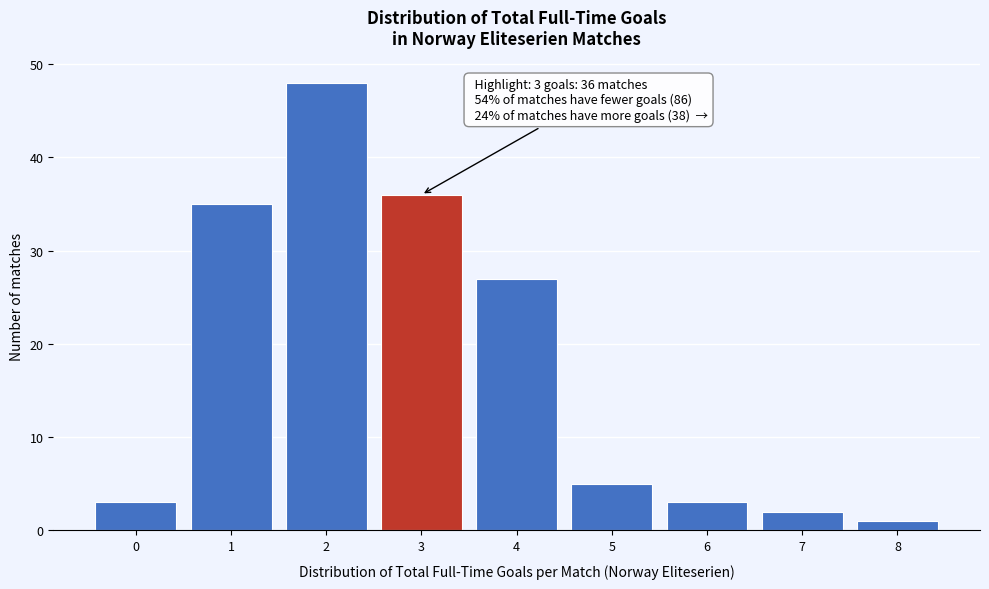

Which range on the x-axis has the tallest bar?

1.5 to 2.5